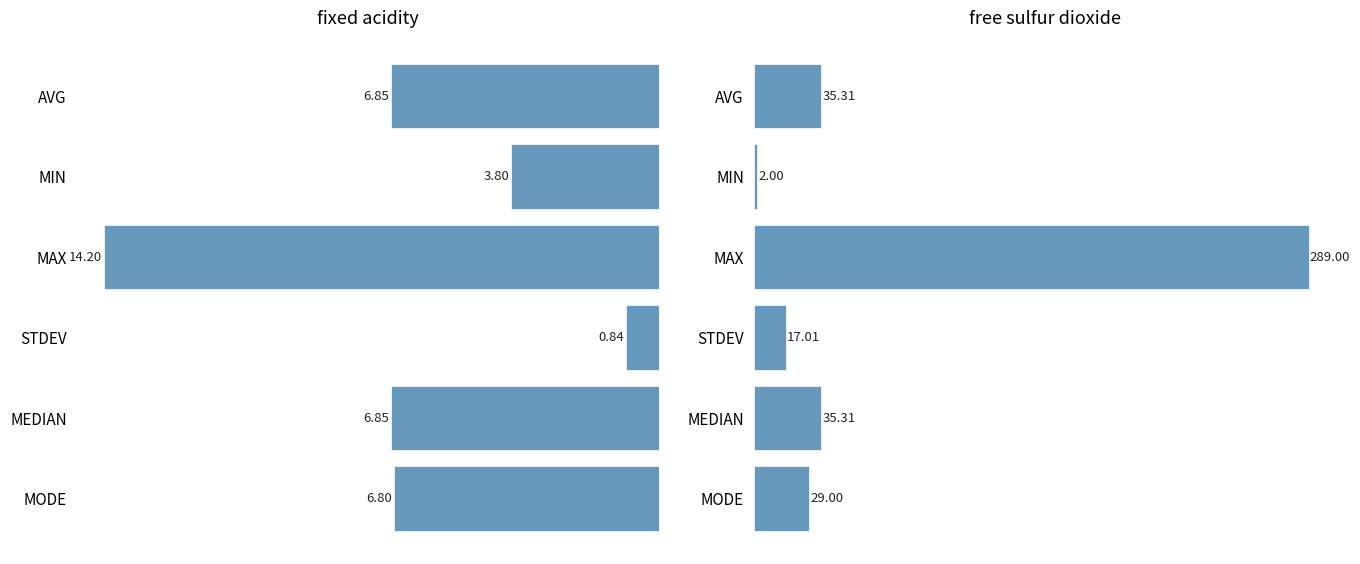

What is the sum of all fixed acidity values?

39.4